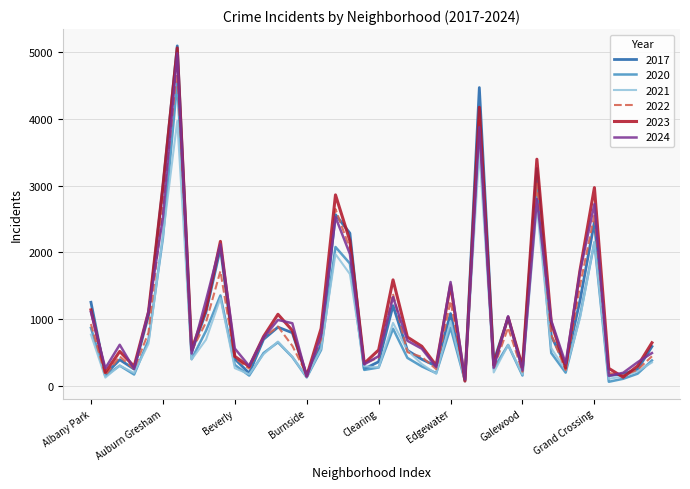

What is the greatest value displayed?

5096